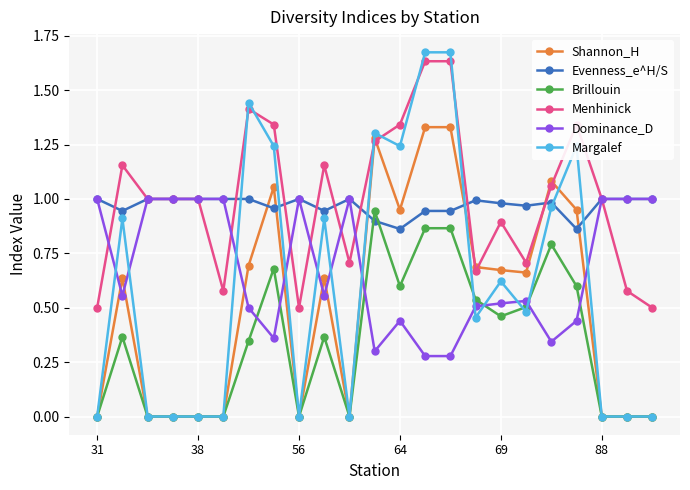

Which series ends up on top after the final intersection of Evenness_e^H/S and Shannon_H?

Evenness_e^H/S